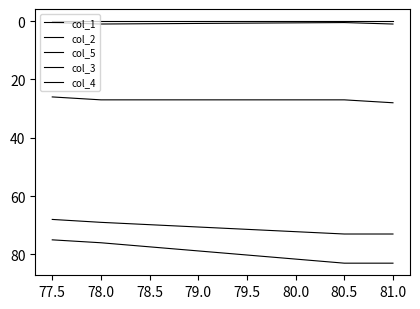

At how many categories does at least one series exceed 2?

4